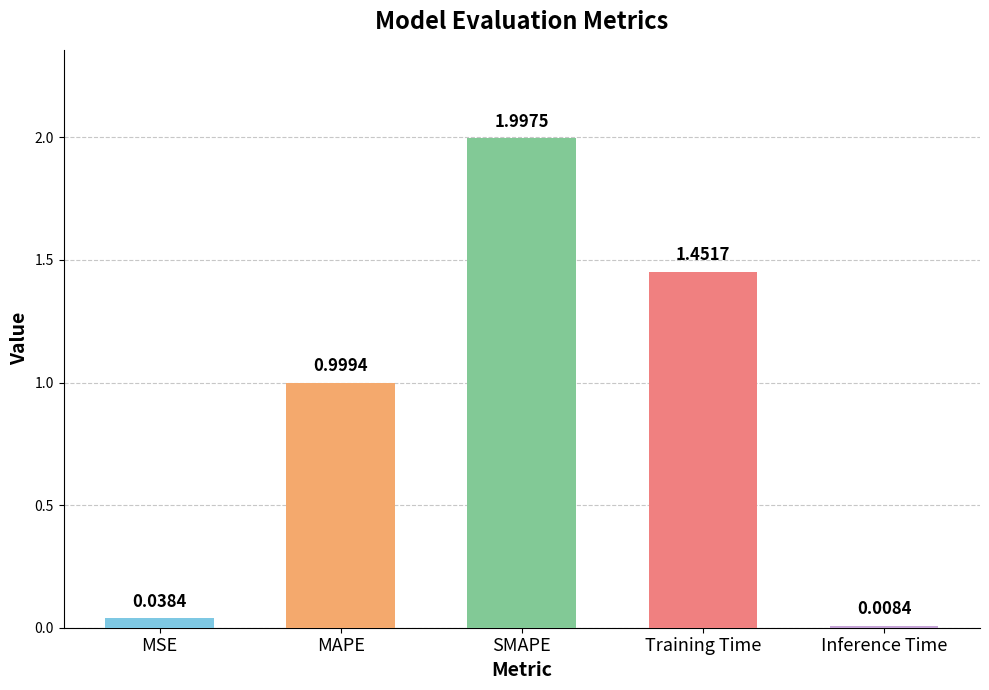

Which label corresponds to the smallest value in the chart?

Inference Time